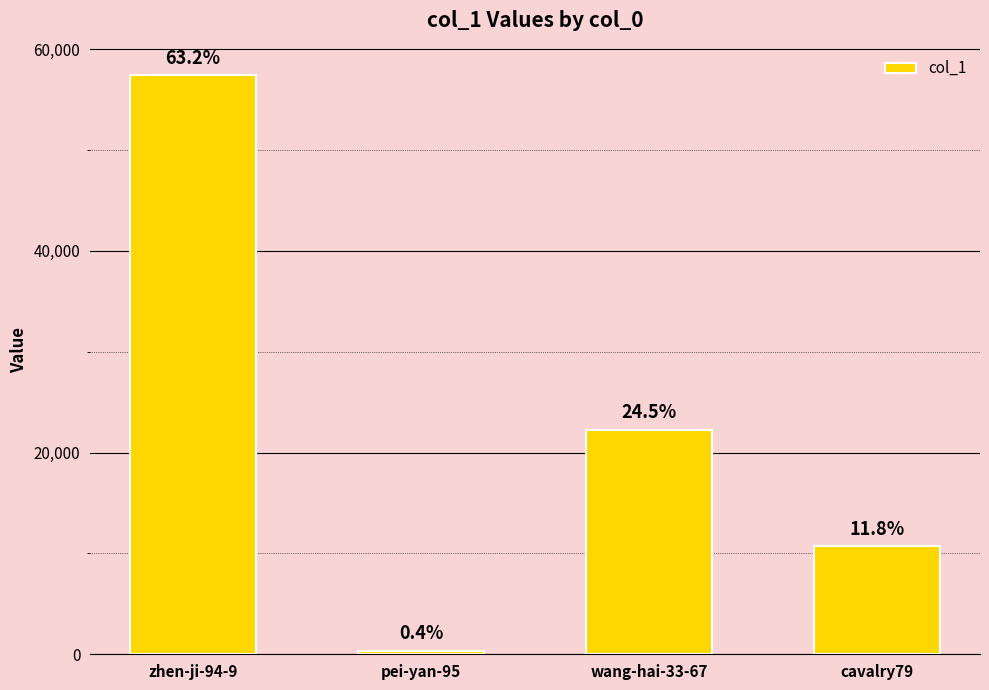

What is the smallest value displayed?

356